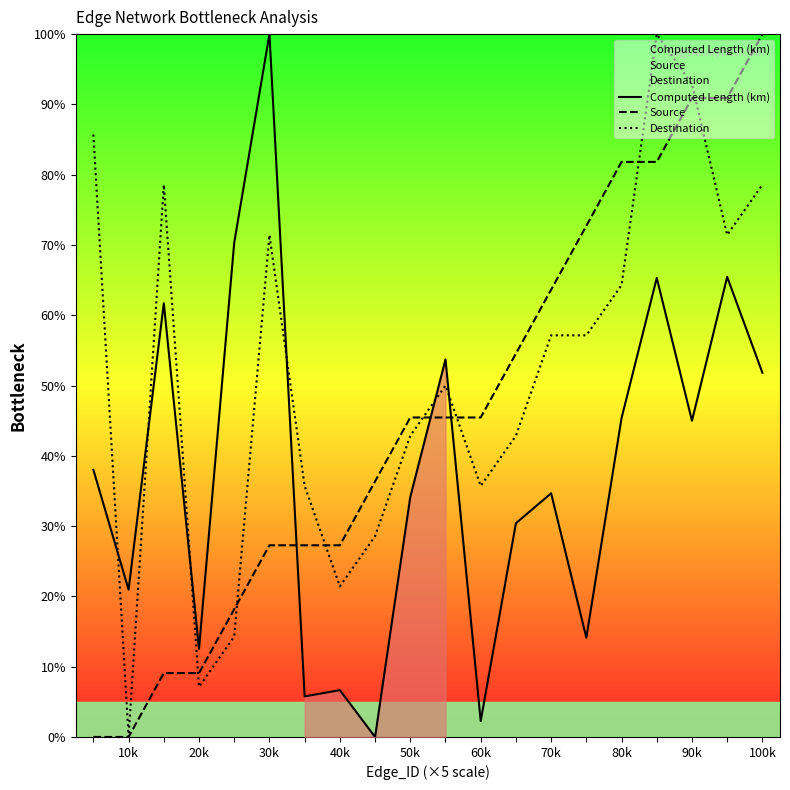

What are all the series names shown in the legend?

Computed Length (km), Source, Destination